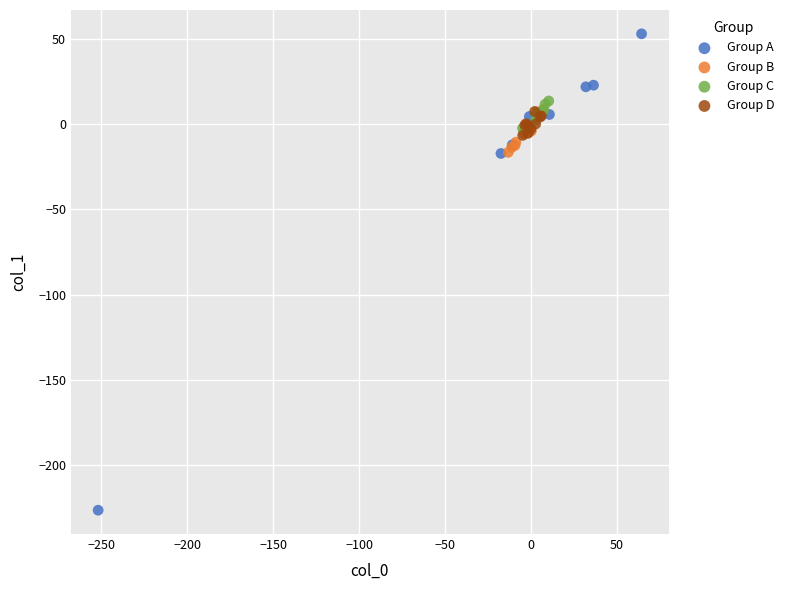

Which series has the widest spread of Y values?

Group A